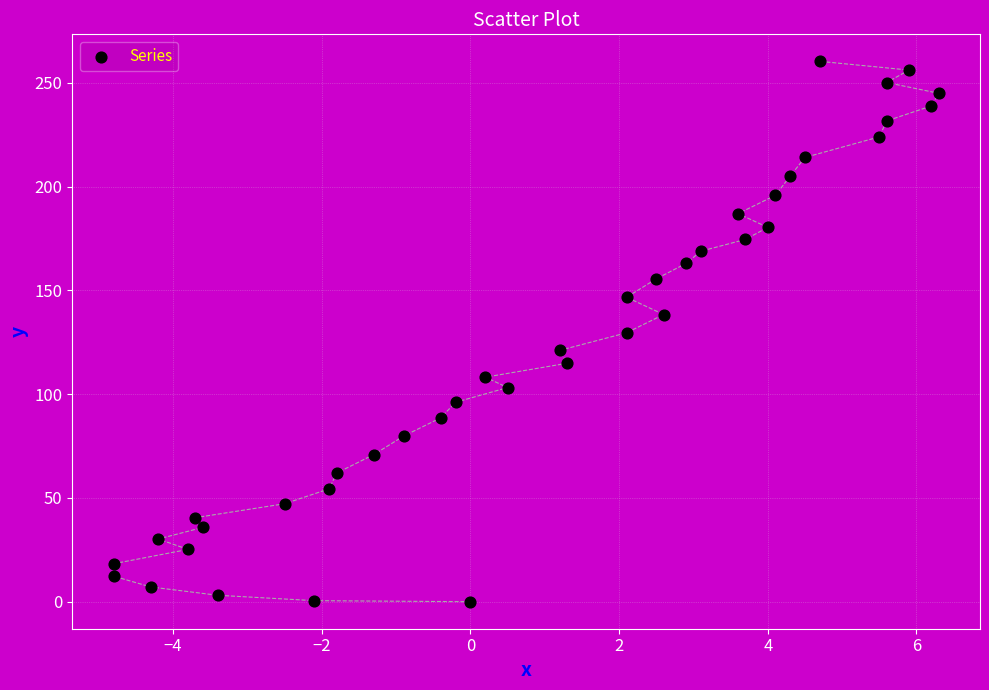

What is the range of Y values (max minus min)?

260.4